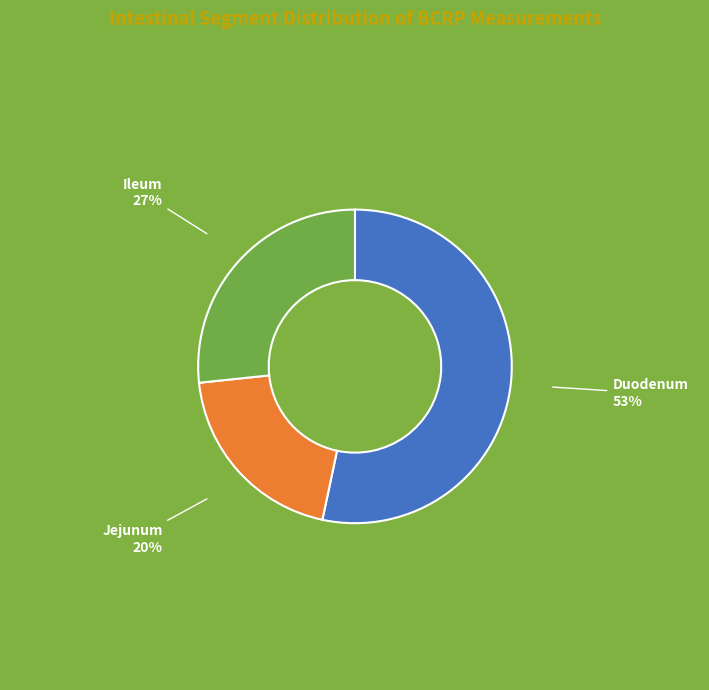

To the nearest percent, what is the combined percentage of Ileum and Jejunum?

47%